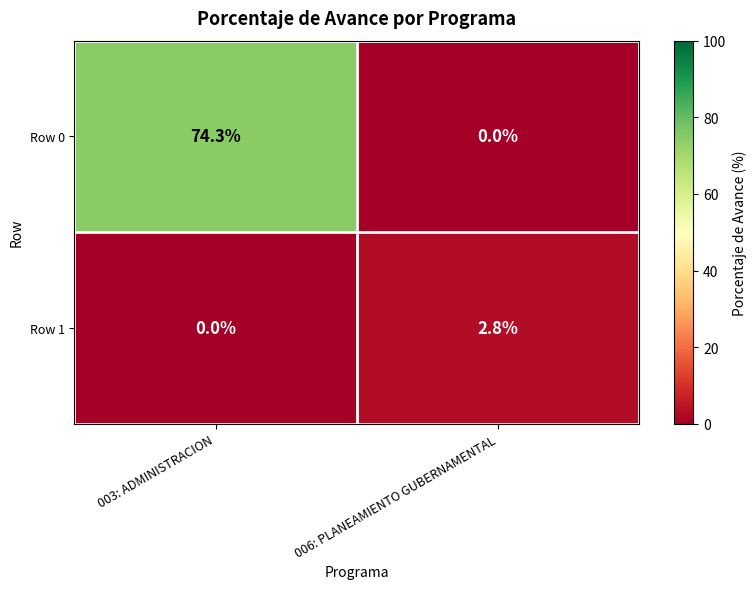

What is the difference between the Row 1 values at 003: ADMINISTRACION and 006: PLANEAMIENTO GUBERNAMENTAL?

2.8